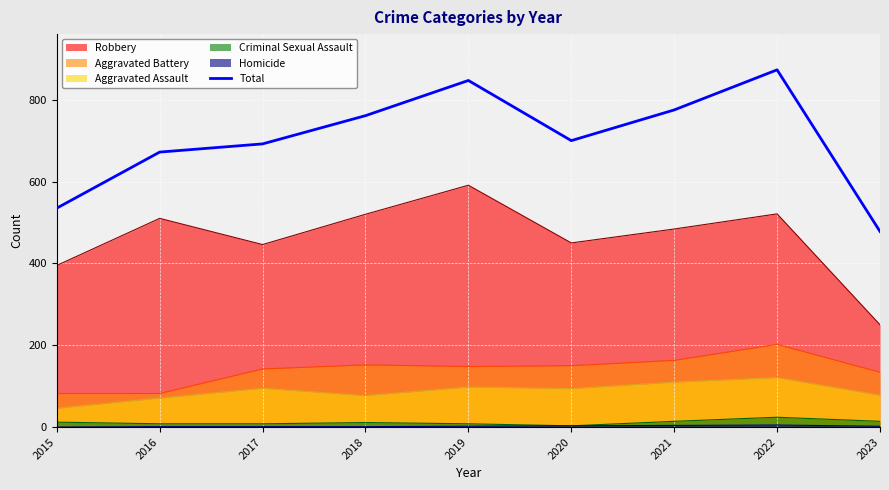

What is the ratio of the value at 2020 to the value at 2018?

0.9